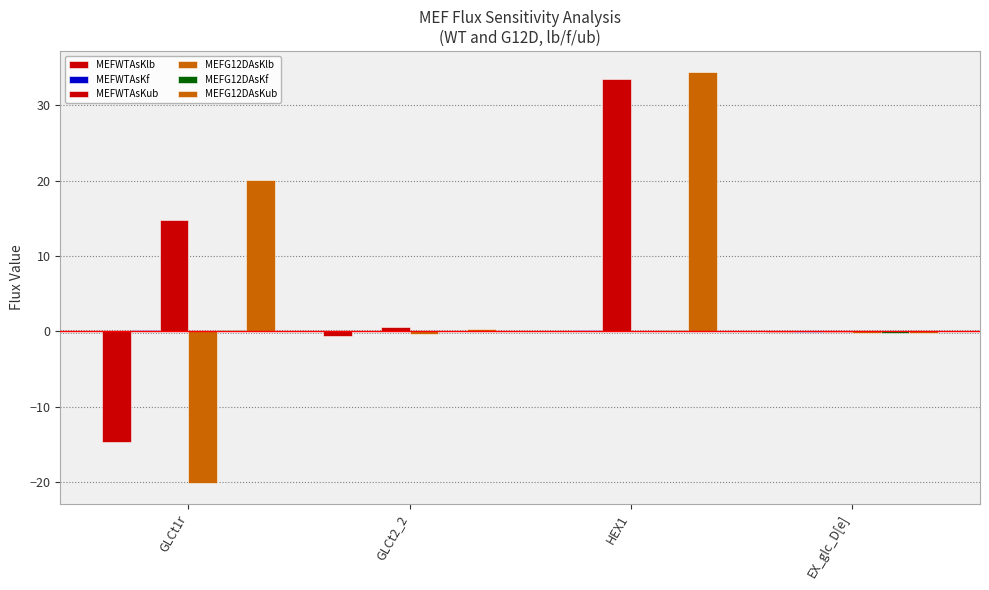

How many series are shown in this chart?

6